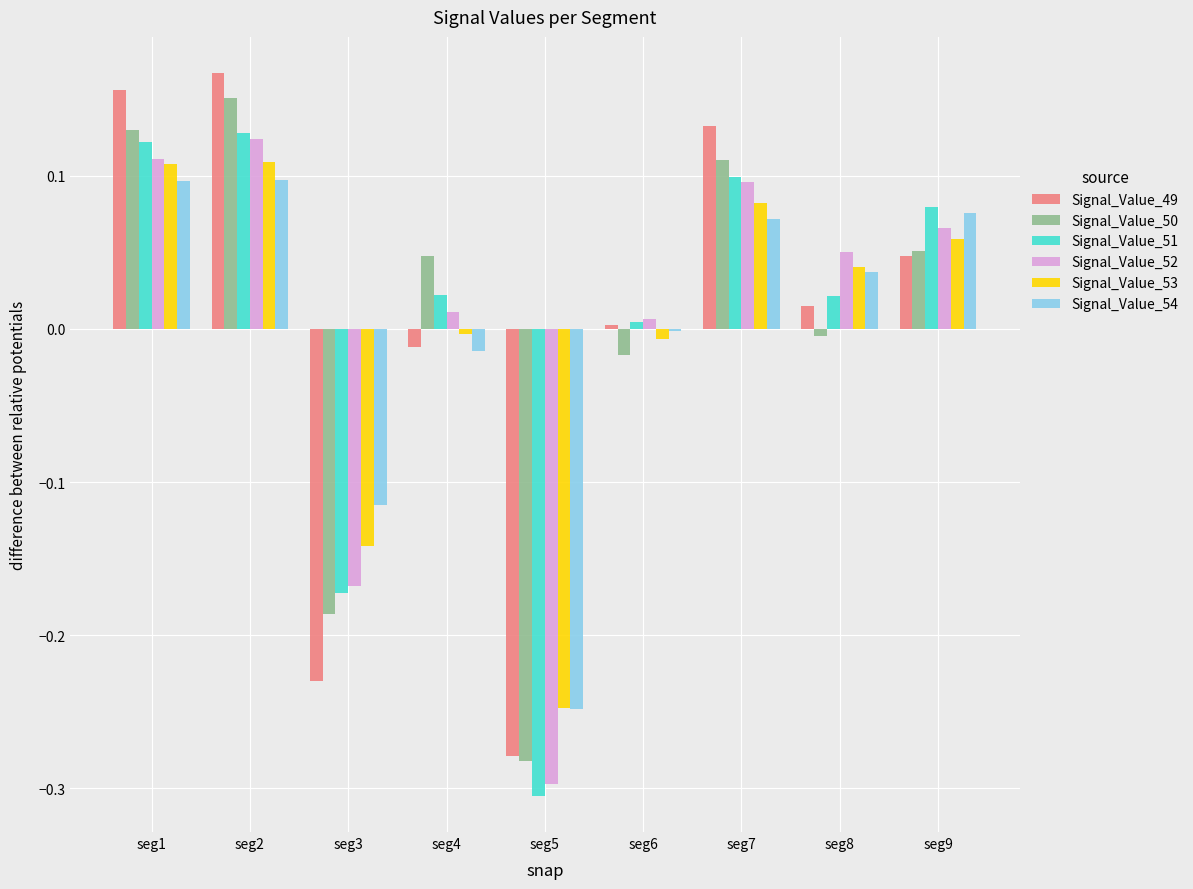

True or false: Signal_Value_52 has a value of 0.1 at seg1.

True